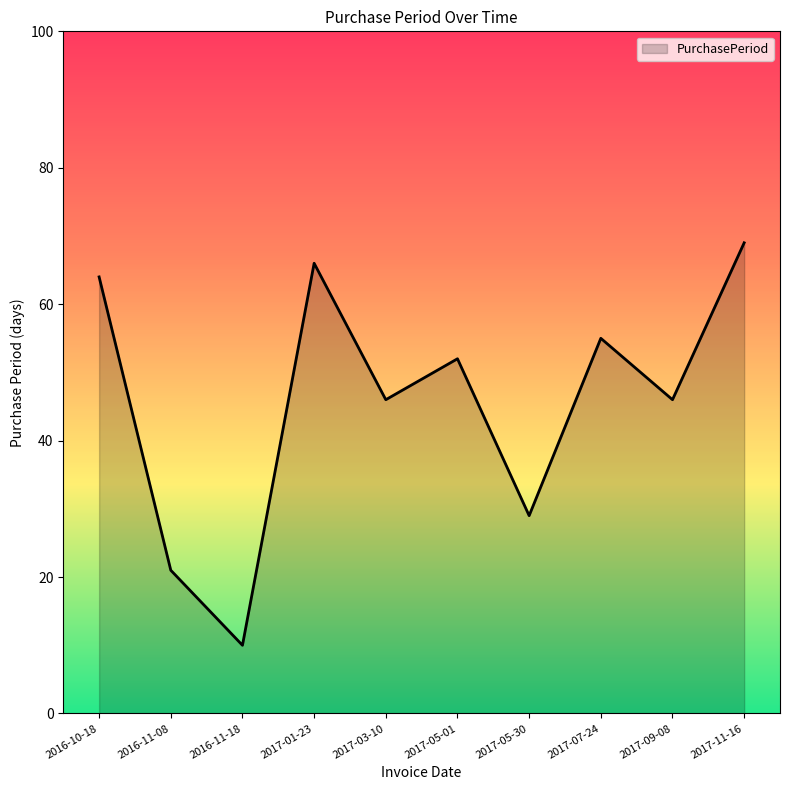

What is the smallest value displayed?

10